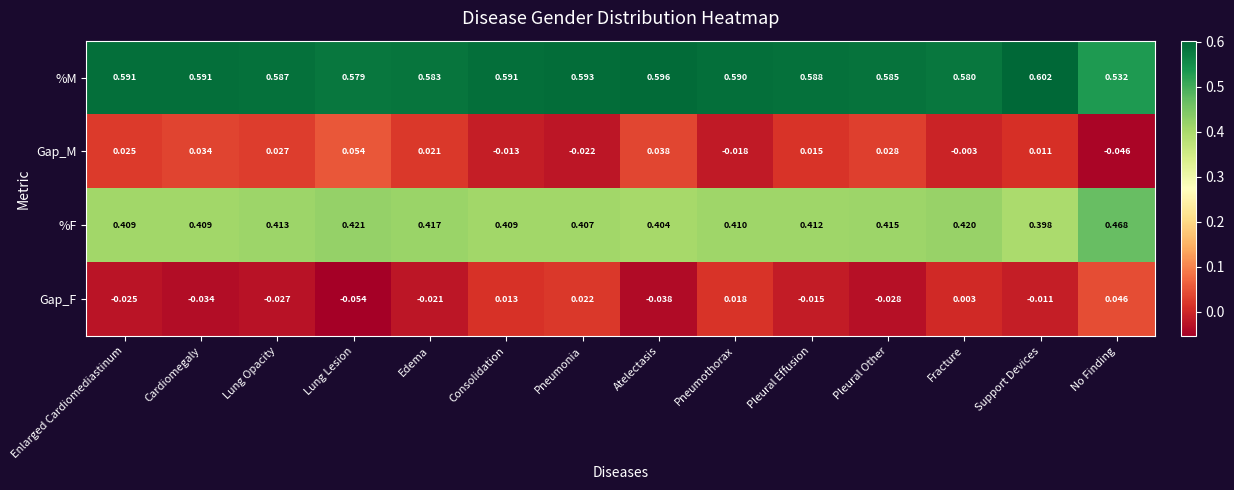

At how many categories does at least one series exceed 0?

14